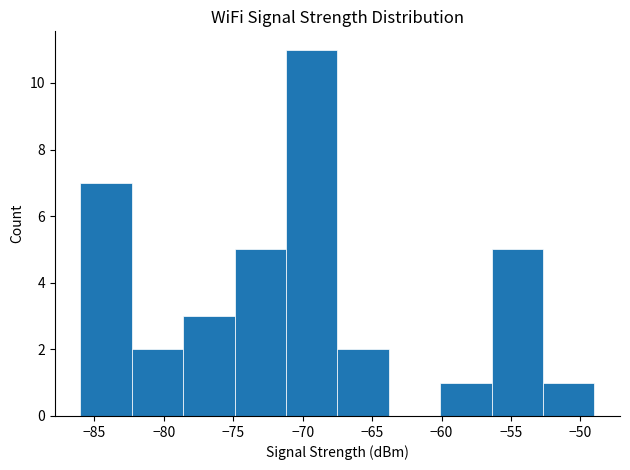

Reading left to right, transcribe this chart: for each bar, give the range it covers on the x-axis and its height. Neither the bar edges nor the heights are printed on the chart, so give them approximately, as read against the axes.

-86.0 to -82.3: 7
-82.3 to -78.6: 2
-78.6 to -74.9: 3
-74.9 to -71.2: 5
-71.2 to -67.5: 11
-67.5 to -63.8: 2
-63.8 to -60.1: 0
-60.1 to -56.4: 1
-56.4 to -52.7: 5
-52.7 to -49.0: 1